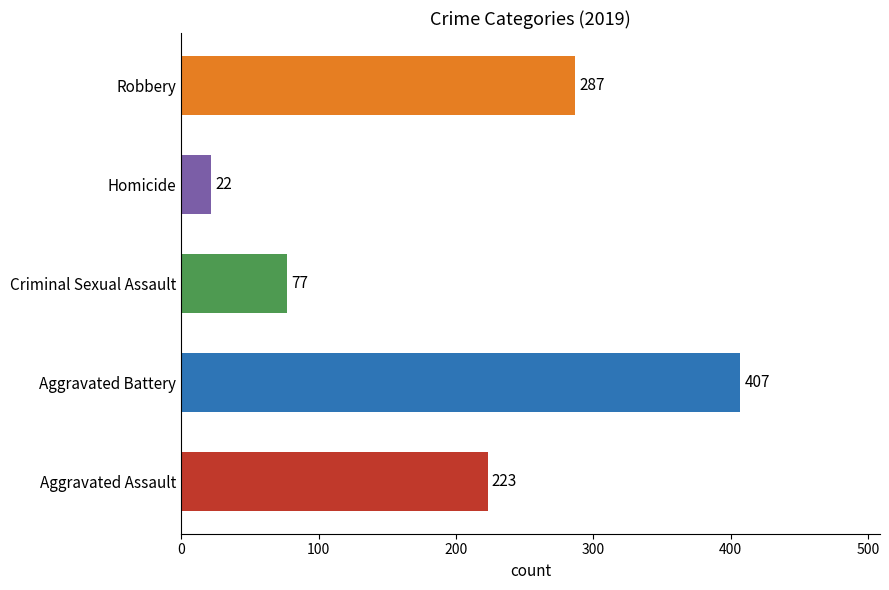

Rank the categories by value from lowest to highest.

Homicide, Criminal Sexual Assault, Aggravated Assault, Robbery, Aggravated Battery